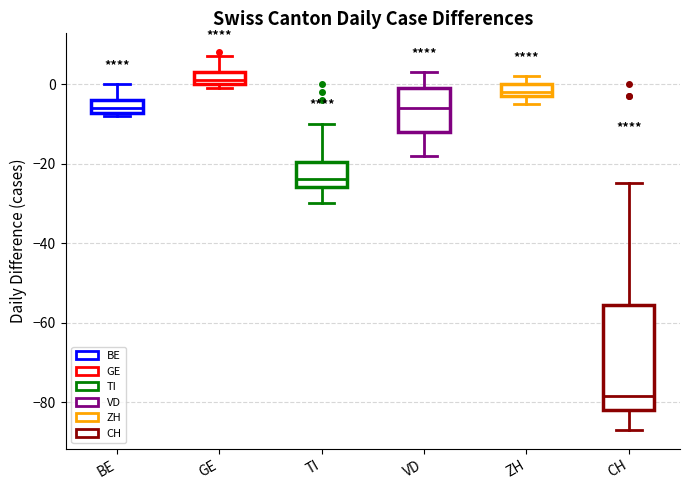

Reading left to right, read every box against the y-axis: the position of its median line, the range the box covers, and the ends of its whiskers. The values are not printed on the chart, so give them approximately, as read against the axis.

BE: median -6, box -8 to -4, whiskers -8 (just below the box's lower edge) to 0
GE: median 2, box 0 to 4, whiskers 0 (just below the box's lower edge) to 8
TI: median -24, box -26 to -20, whiskers -30 to -10
VD: median -6, box -12 to 0, whiskers -18 to 4
ZH: median -2 (just above the box's lower edge), box -2 to 0, whiskers -4 to 2
CH: median -78, box -82 to -56, whiskers -86 to -24